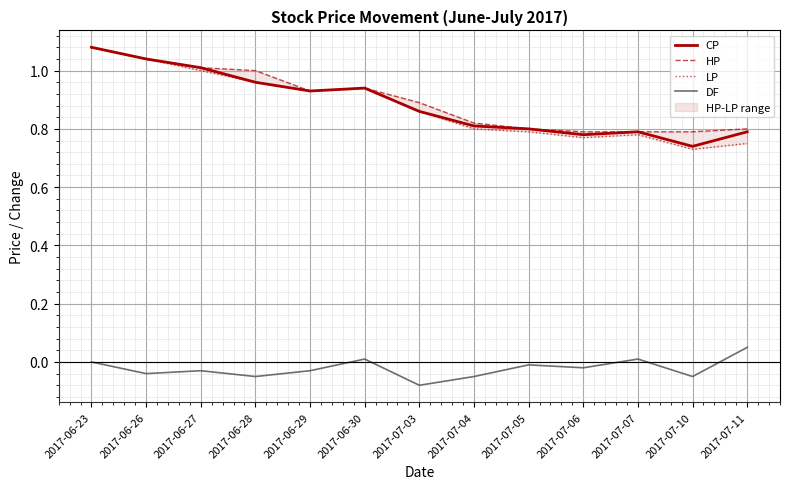

Which category has the highest value in the LP series?

2017-06-23